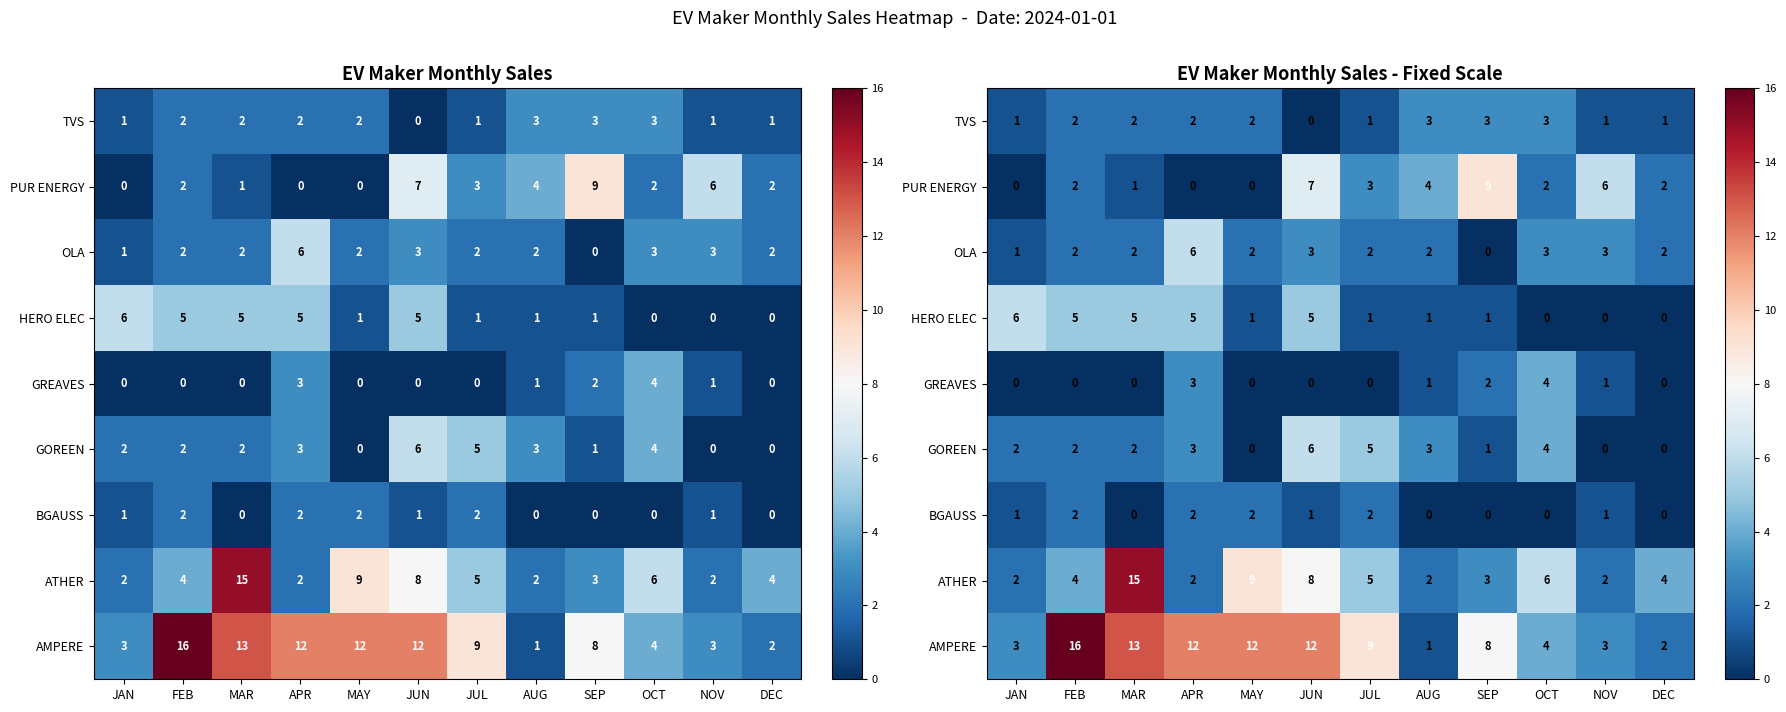

The GREAVES series shows 2 at JAN. True or false?

False